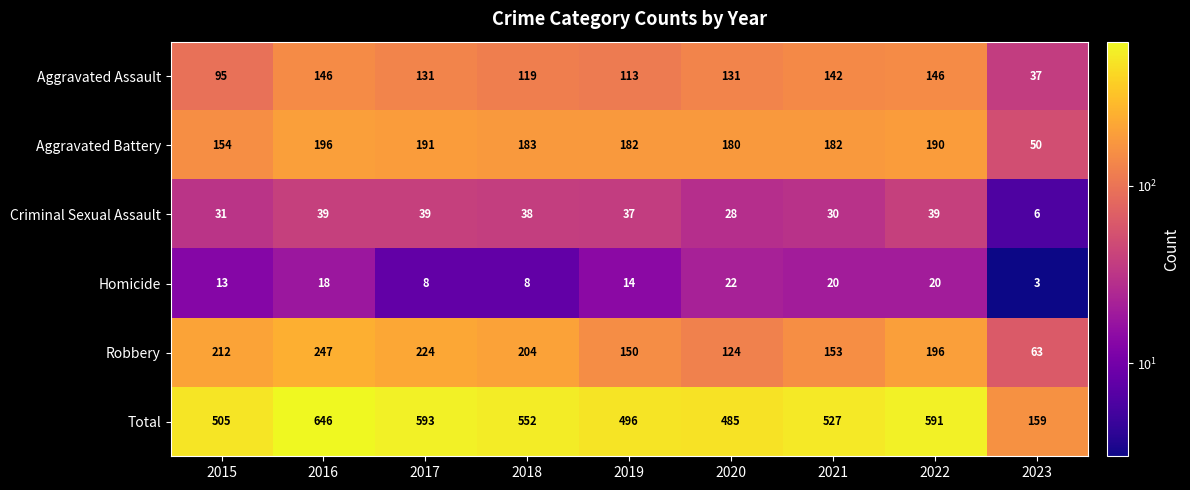

What is the average value of the Aggravated Battery series?

168